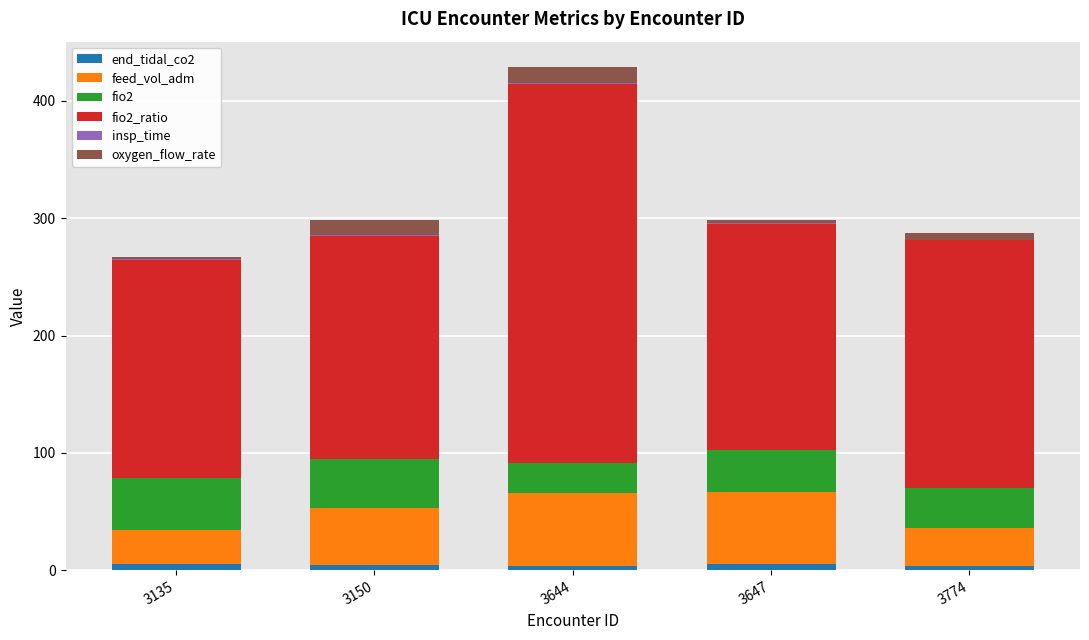

At which category is the sum across all series the highest?

3644